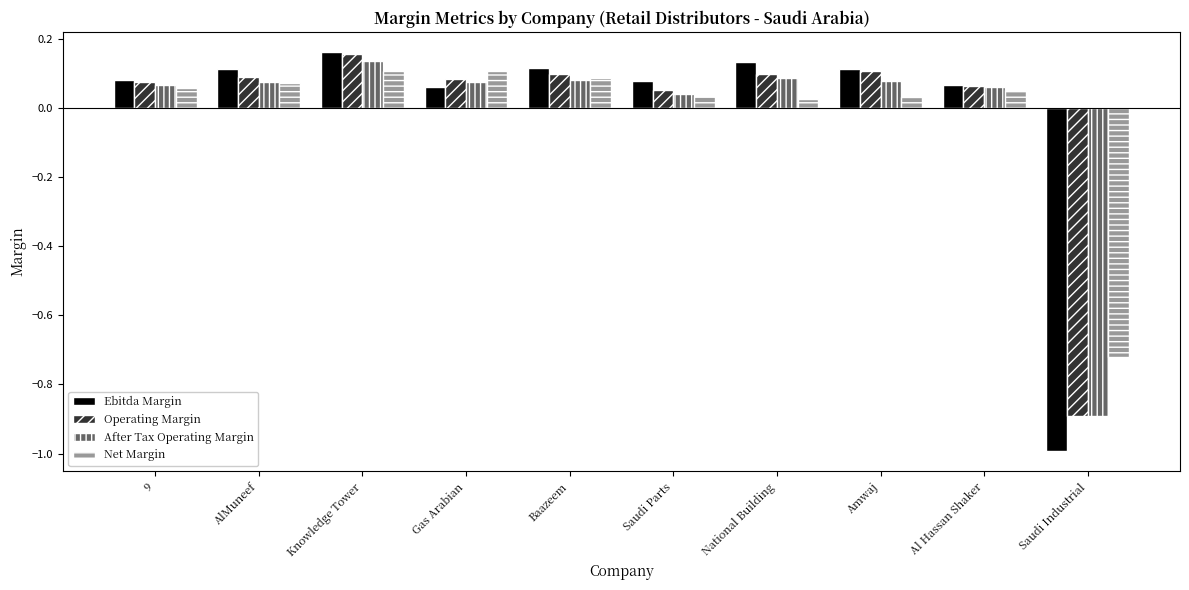

What is the difference between the maximum and minimum values in the Ebitda Margin series?

1.2